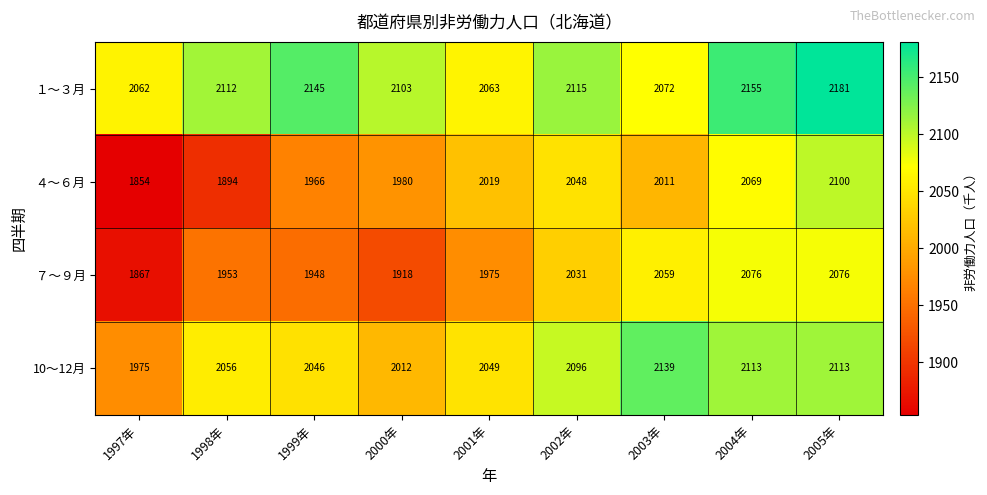

What is the total value across all series at 2002年?

8290